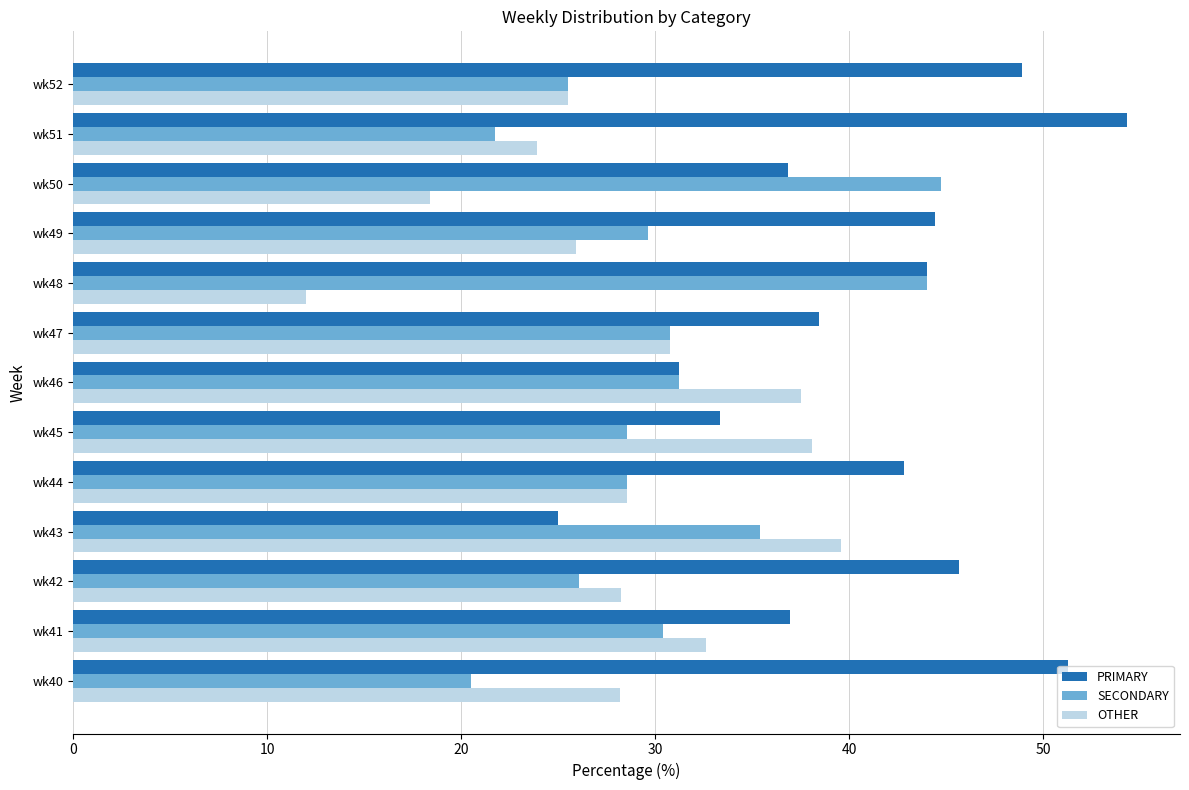

What is the difference between the highest and lowest values at wk48?

32.0